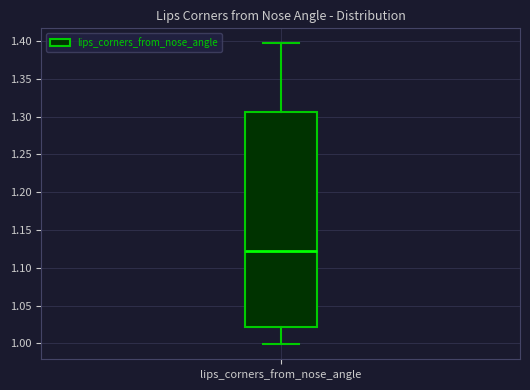

Transcribe this box plot: give where the median line is, the range the box spans, and where the two whiskers end, as read against the y-axis. The values are not printed on the chart, so give them approximately, as read against the axis.

median 1.120, box 1.020 to 1.305, whiskers 1.000 to 1.395